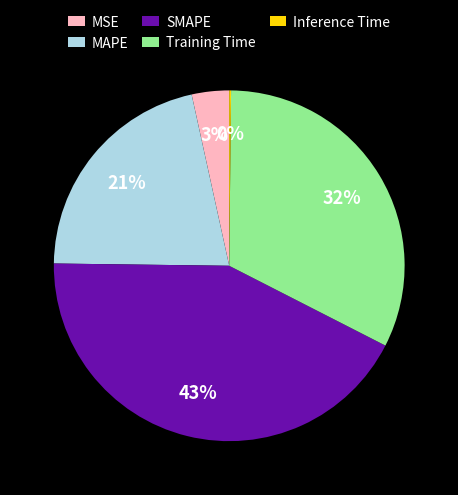

Is the sum of SMAPE and MAPE greater than half?

Yes